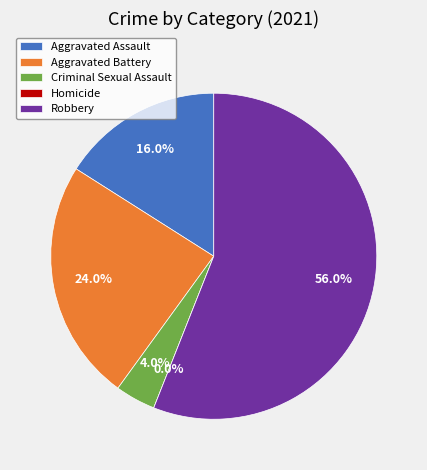

To the nearest percent, what is the combined percentage of Aggravated Assault and Aggravated Battery?

40%